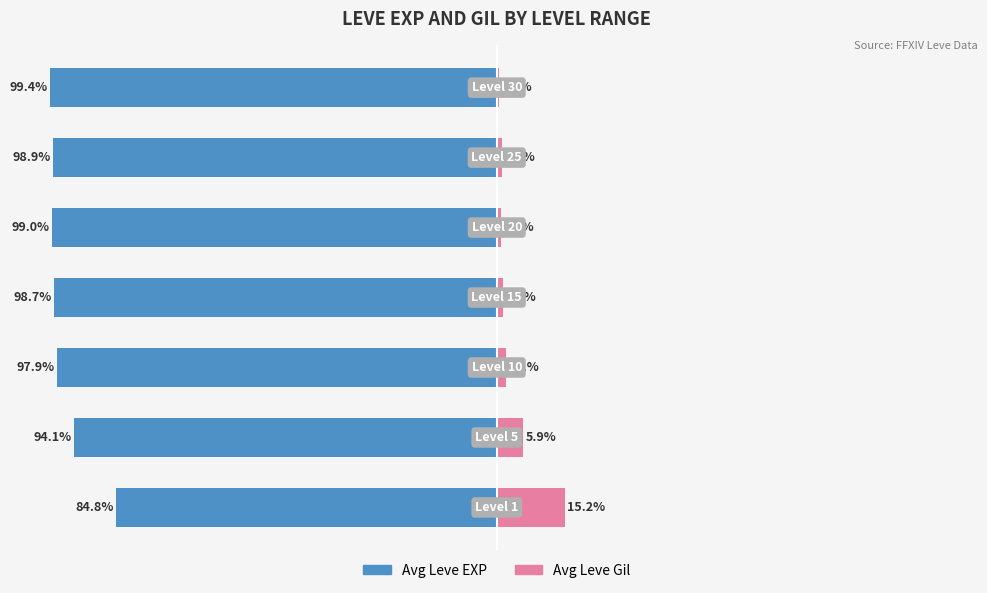

What is the difference between the maximum and second lowest values in the Avg Leve Gil series?

14.2